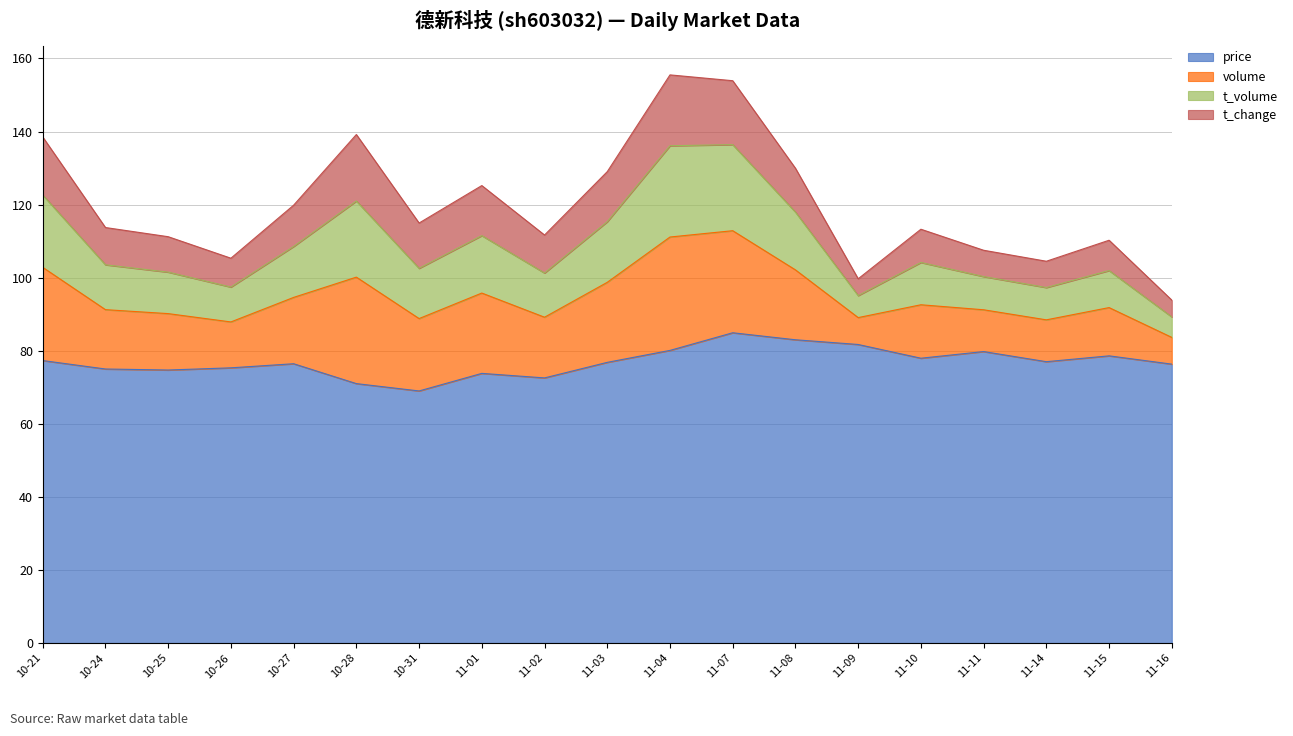

What is the maximum value for price?

84.9